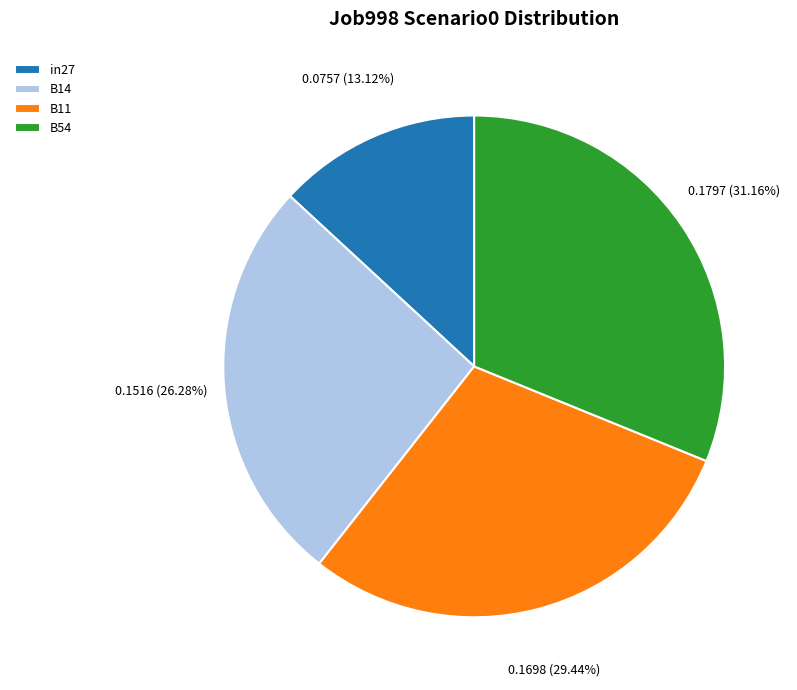

What is the smallest slice in the pie chart?

in27